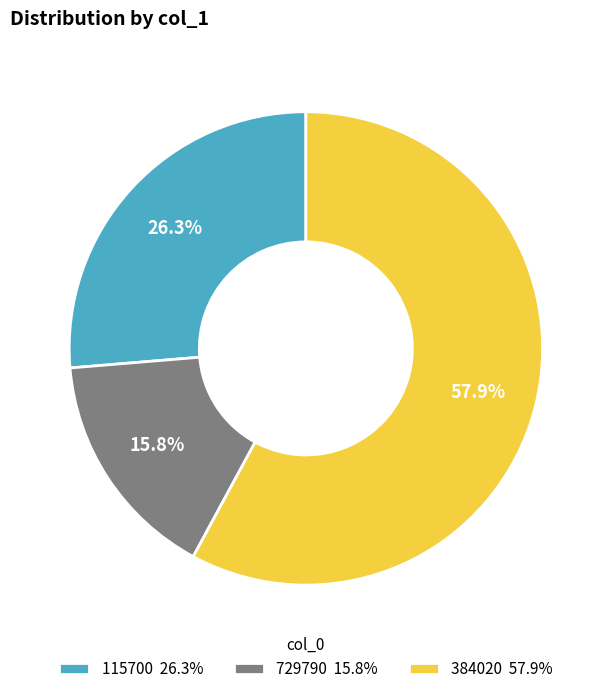

True or false: 384020 accounts for 48% of the total.

False